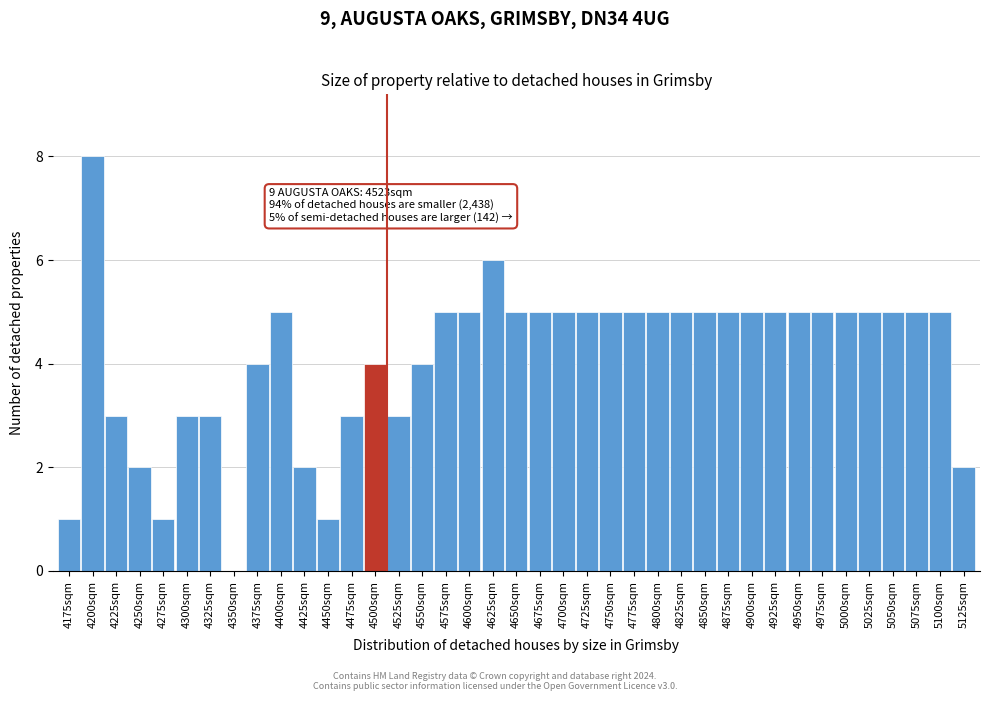

What value does the data have at 4475sqm?

3